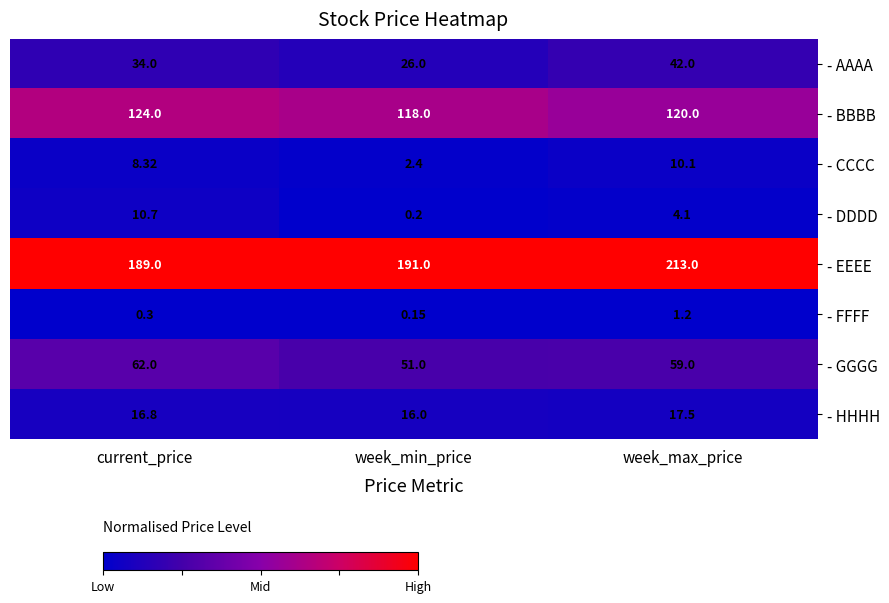

At current_price, list the series in order from smallest to largest.

- FFFF, - CCCC, - DDDD, - HHHH, - AAAA, - GGGG, - BBBB, - EEEE